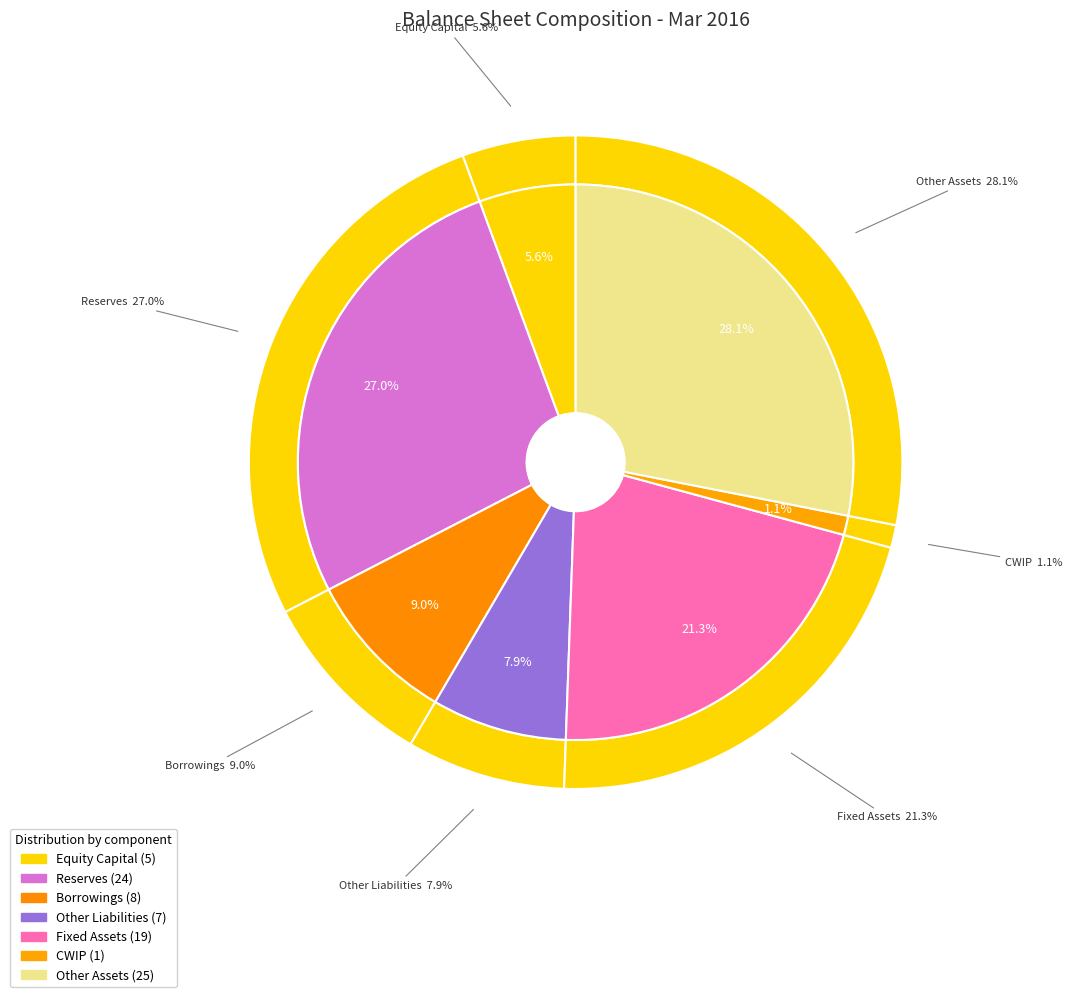

Is there any slice that represents more than half of the pie?

No